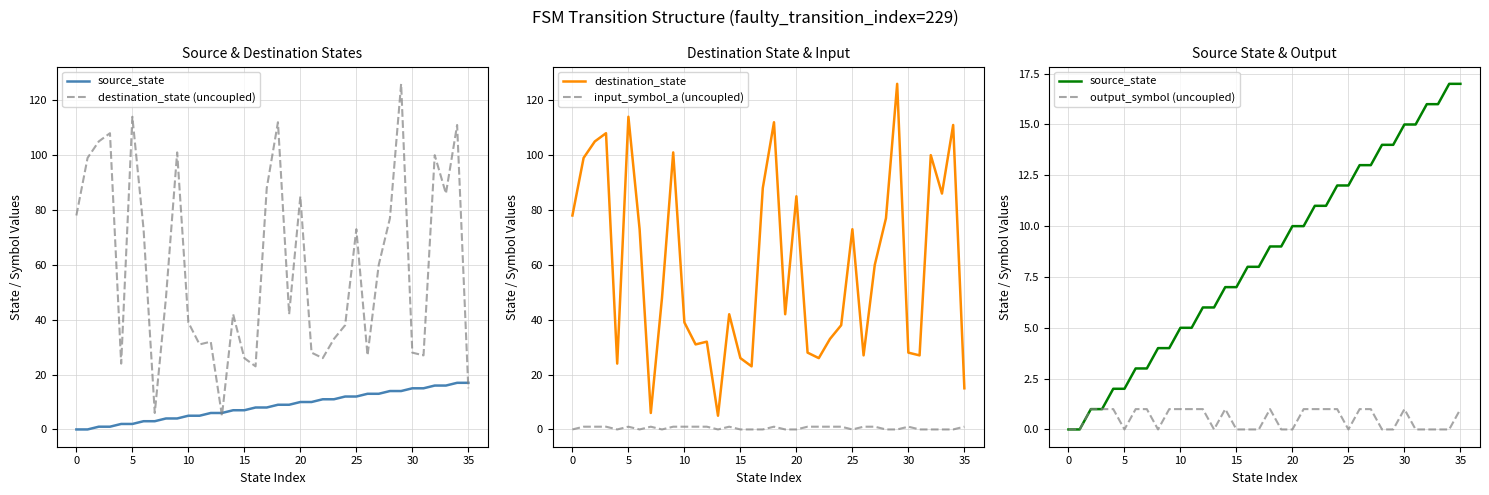

True or false: input_symbol_a (uncoupled) and destination_state cross at least once.

False